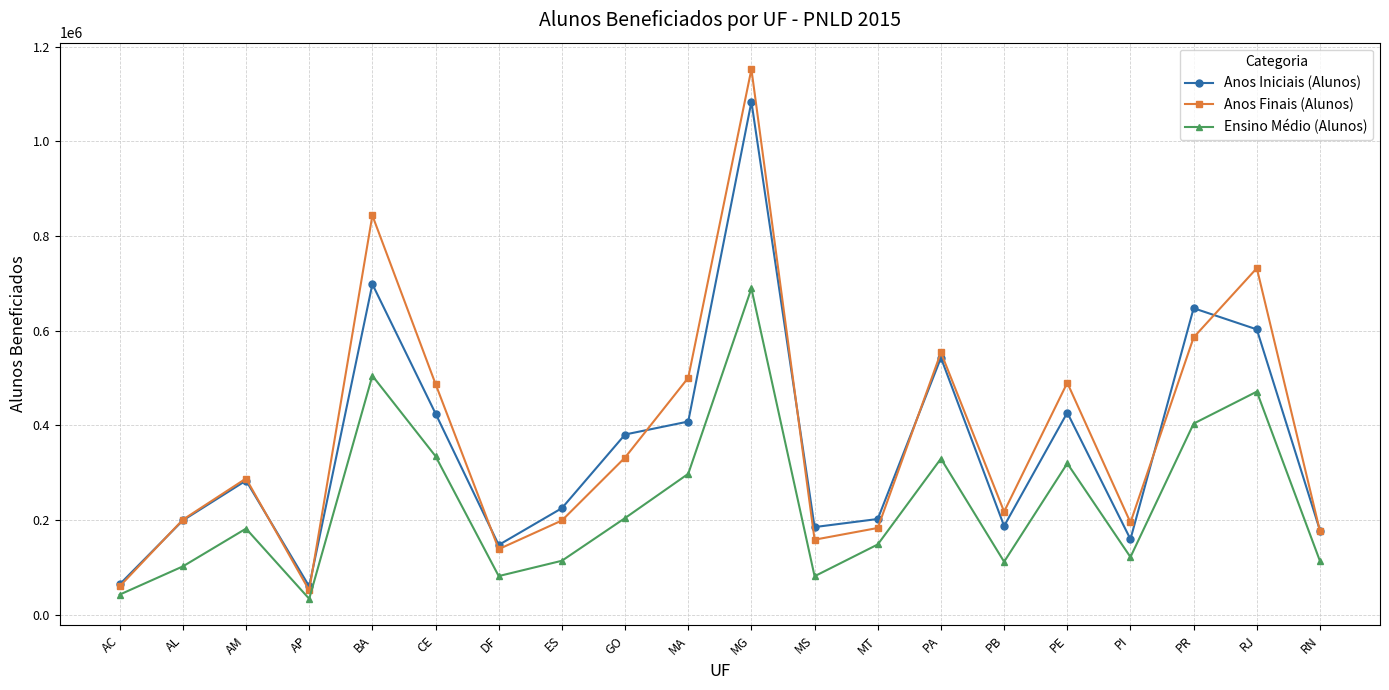

True or false: Anos Iniciais (Alunos) has more than 1 interior local peaks.

True